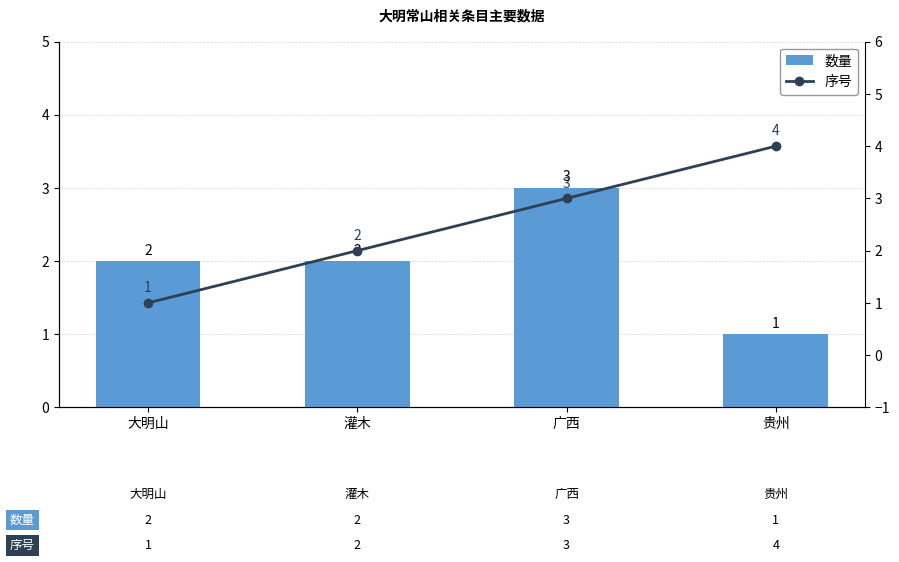

The value of 数量 at 大明山 is 3. True or false?

False